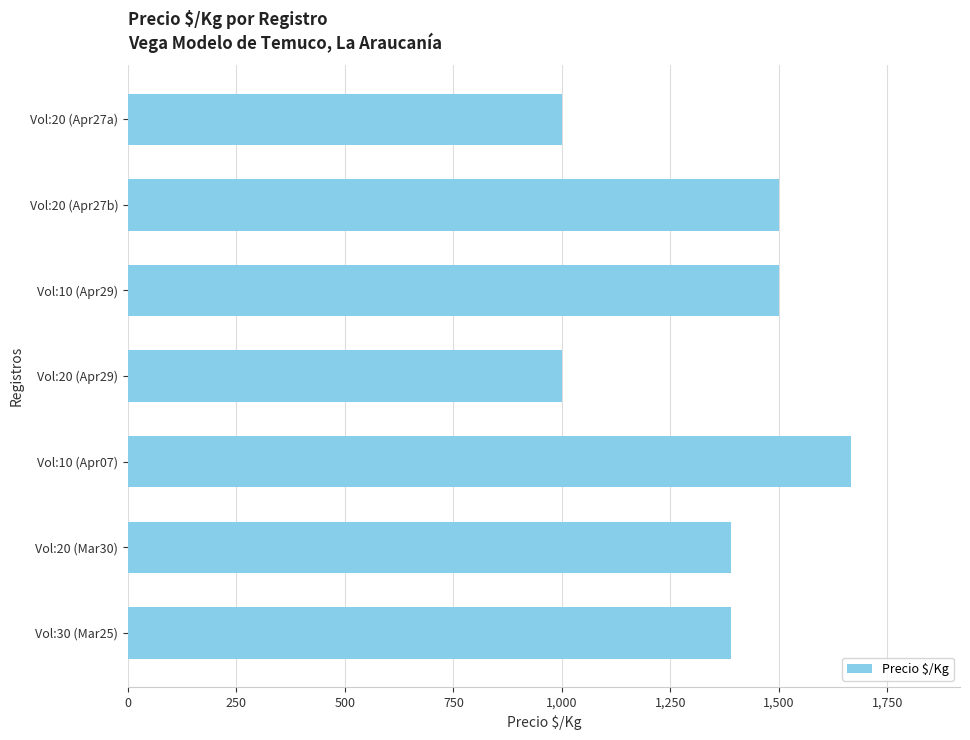

How many distinct data groups are displayed?

1